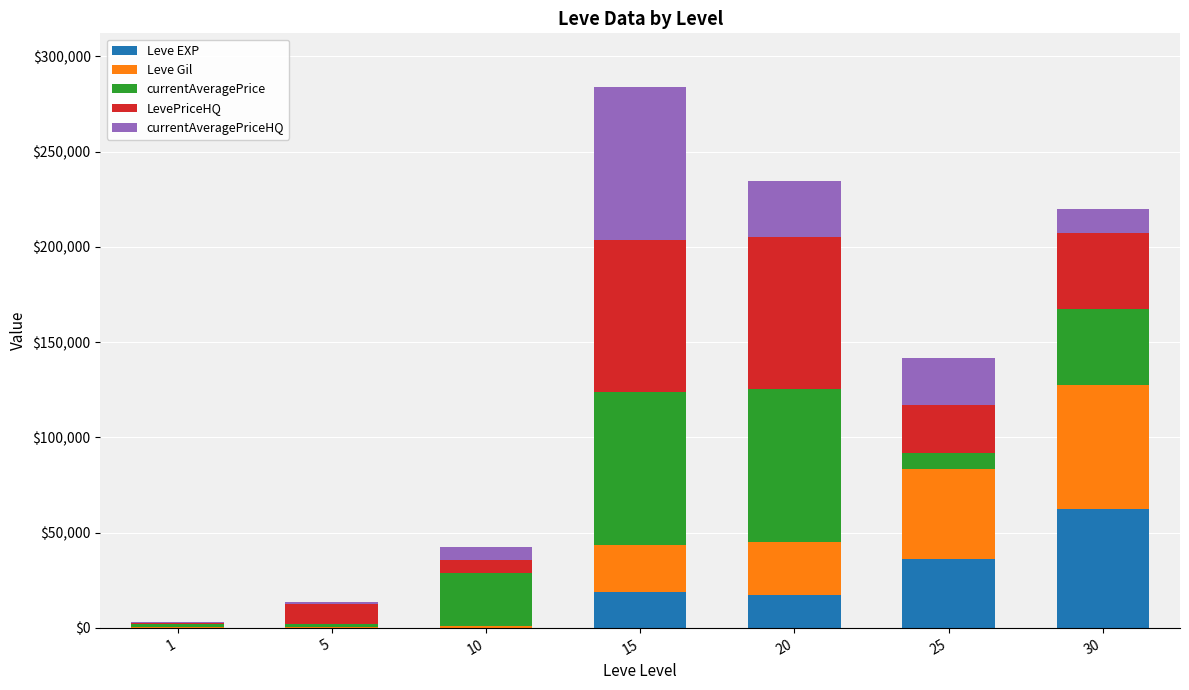

At which category is the sum across all series the highest?

15